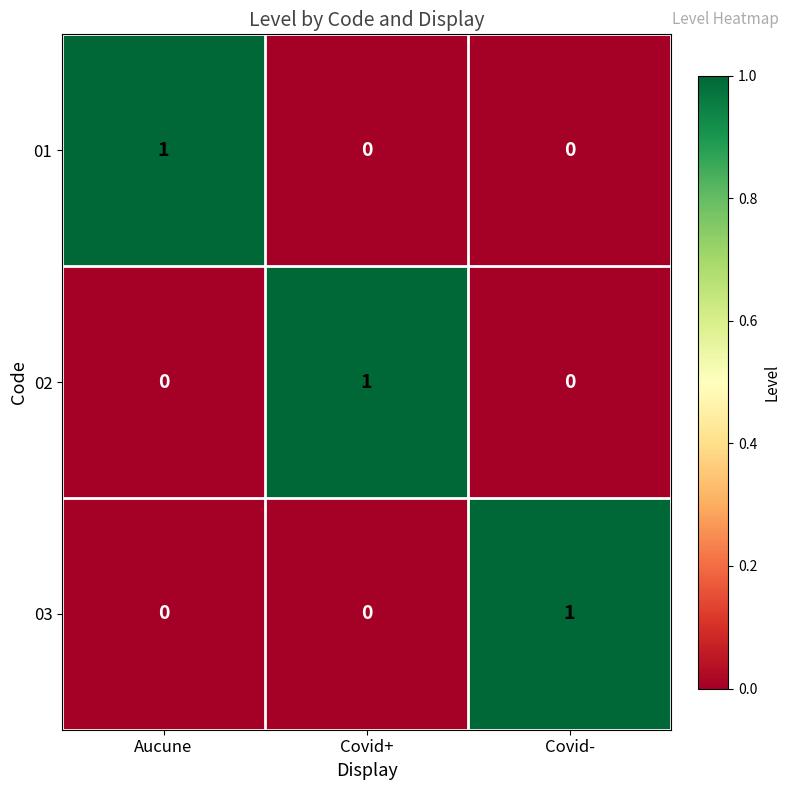

How many 02 values are between 0 and 1?

3